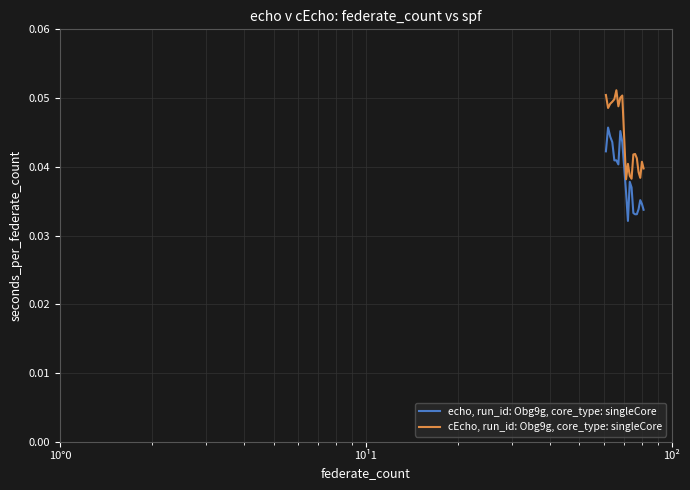

Which series has the largest total across all categories?

cEcho, run_id: Obg9g, core_type: singleCore